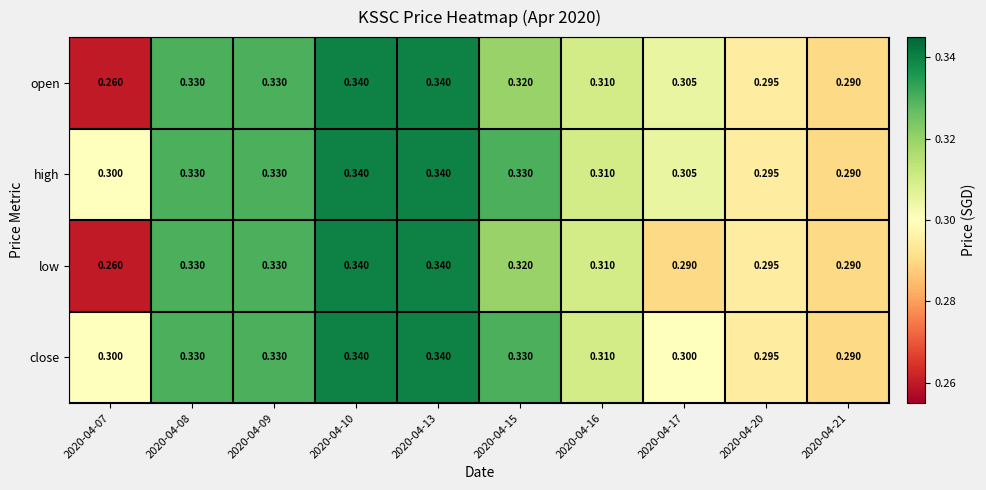

Which series changed the most between 2020-04-07 and 2020-04-17?

open